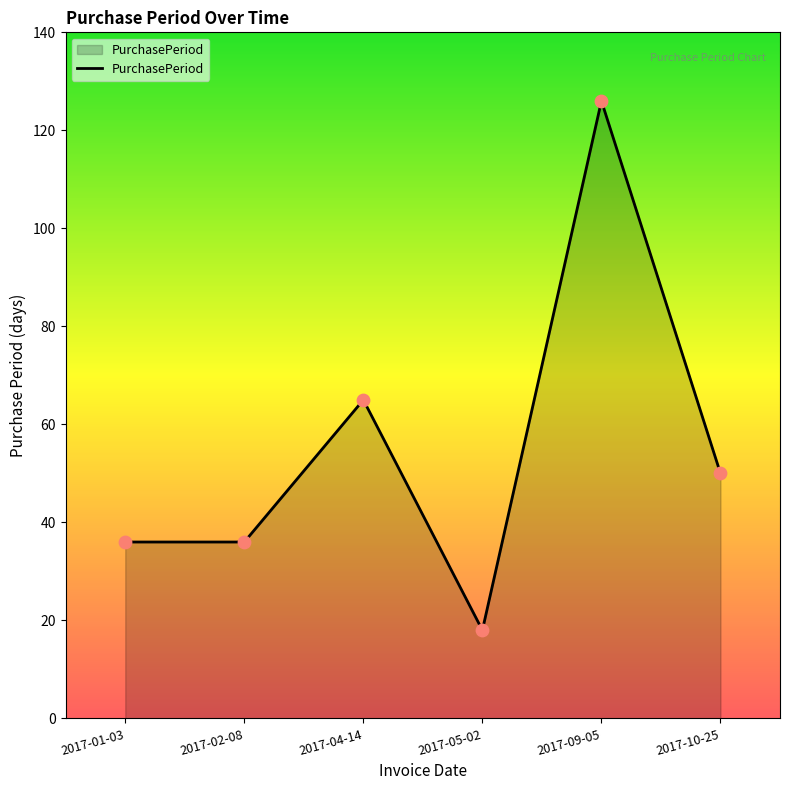

What is the ratio of the value at 2017-01-03 to the value at 2017-05-02?

2.0